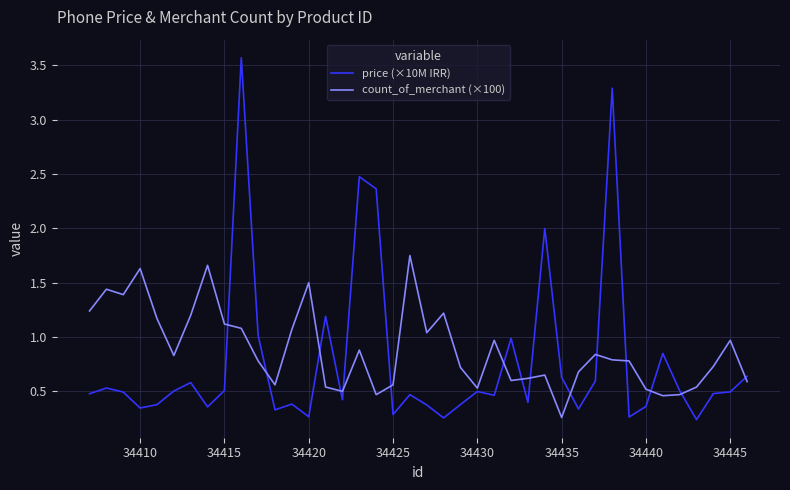

After their last crossing, which series has the higher values: count_of_merchant (×100) or price (×10M IRR)?

price (×10M IRR)